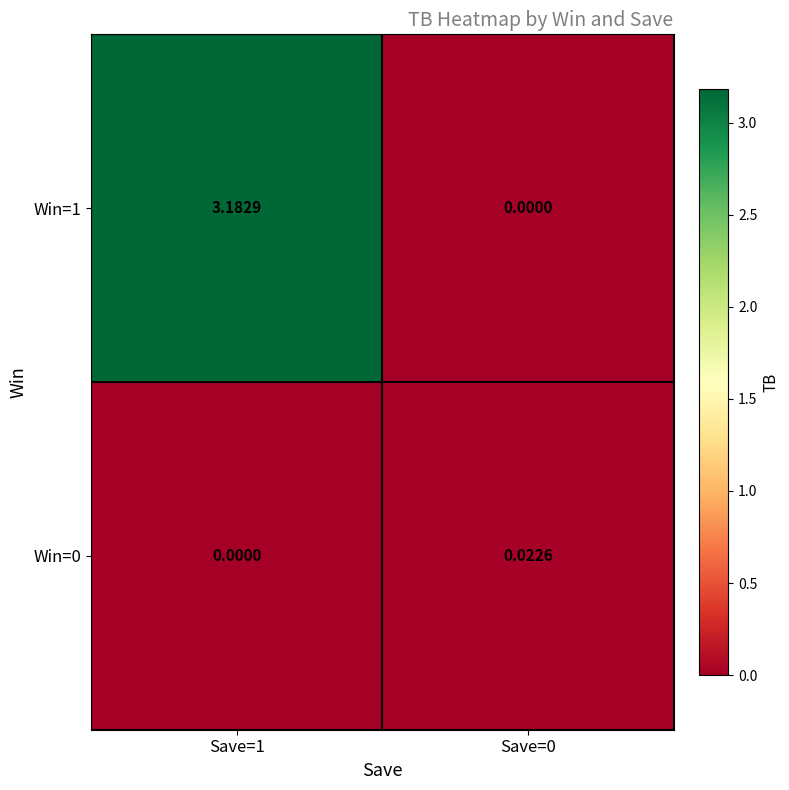

Is the value of Win=0 at Save=1 greater than the value of Win=1 at Save=1?

No